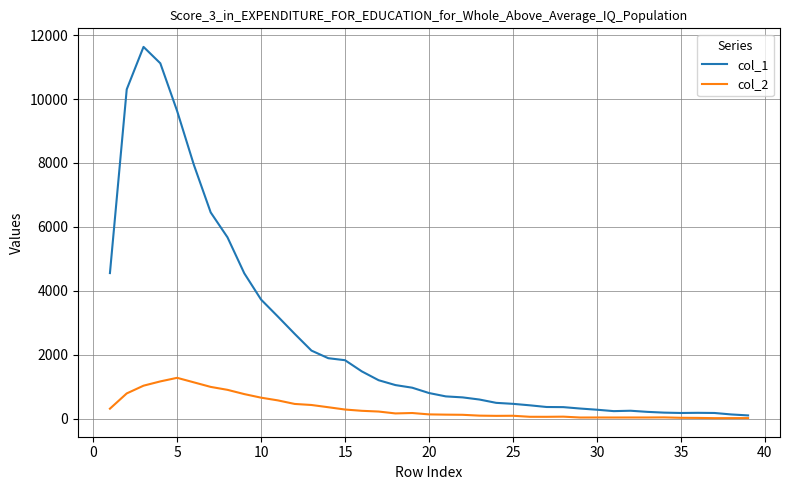

What is the greatest value displayed?

11631